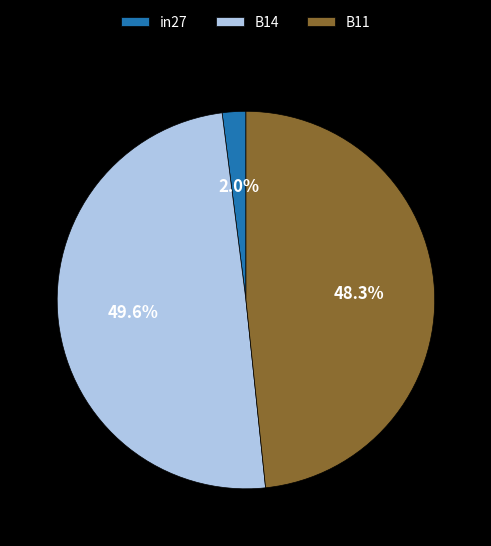

Count the number of slices in the pie.

3